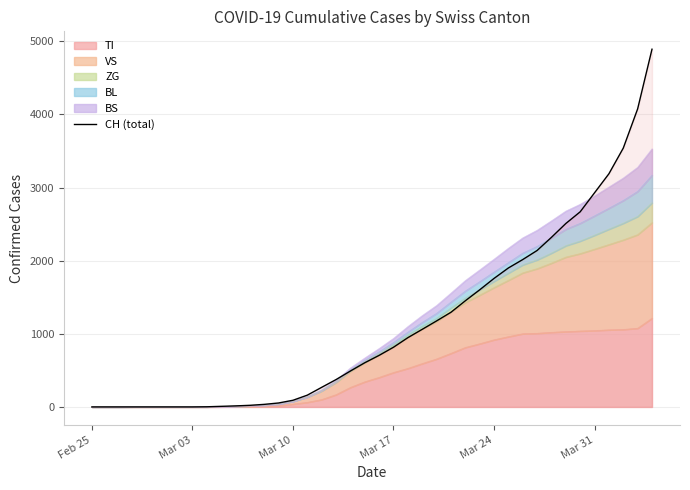

What is the value of the 28th point from the left?

1601